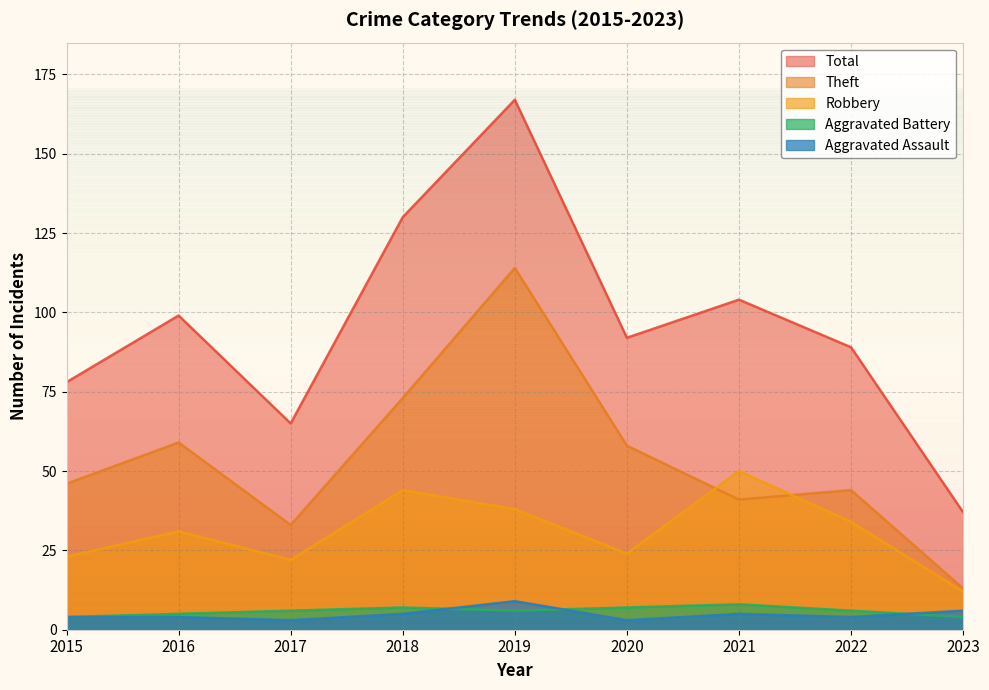

True or false: Theft and Aggravated Battery cross at least once.

False